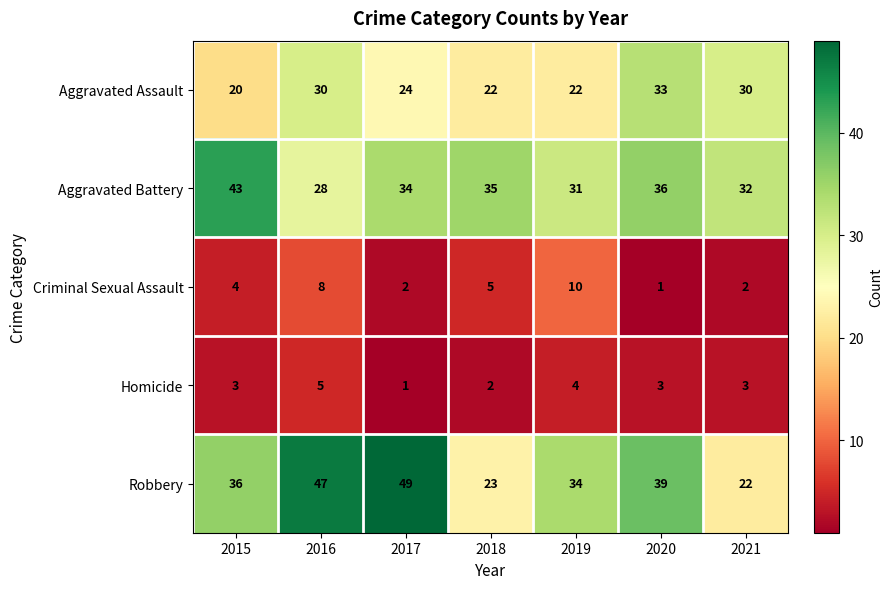

At how many categories does at least one series exceed 27?

7